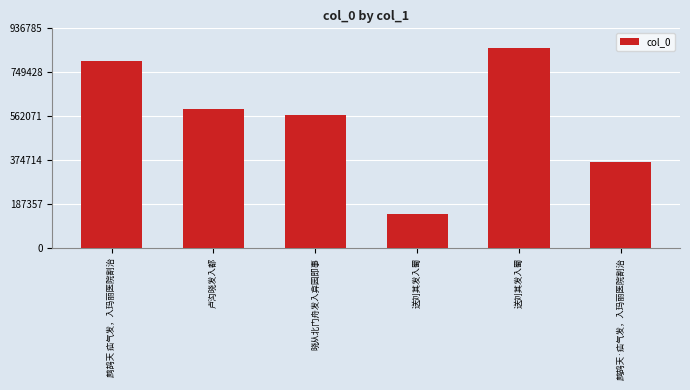

How many values are below 593204?

3